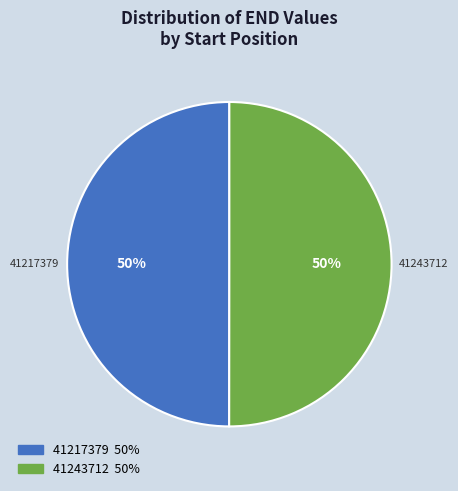

The 41243712 slice represents 50% of the pie. True or false?

True